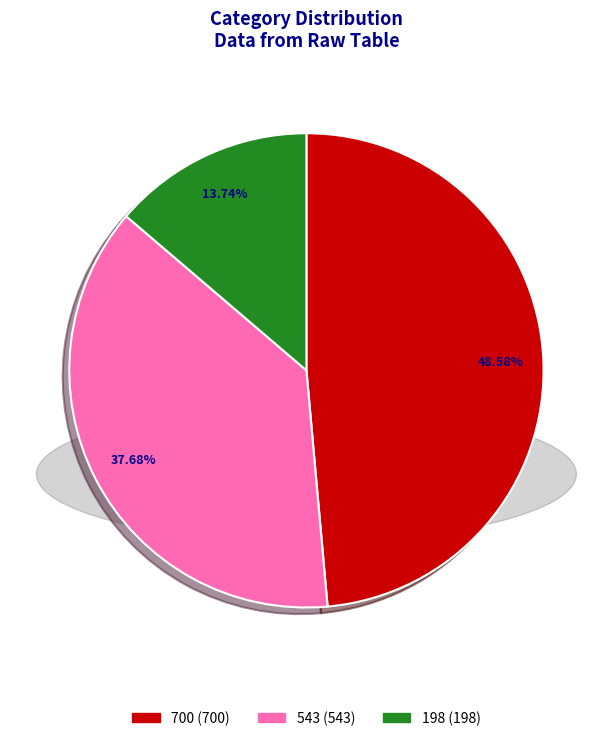

Between 700 and 198, which is larger?

700